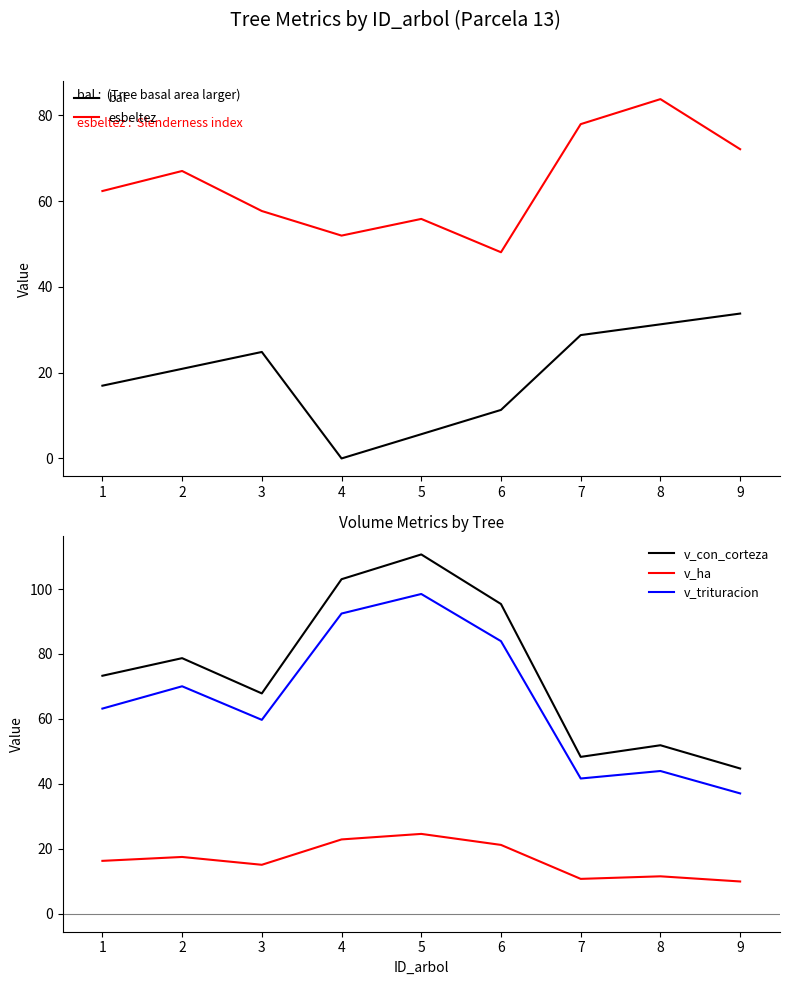

The value of v_ha at 4 is 22.9. True or false?

True